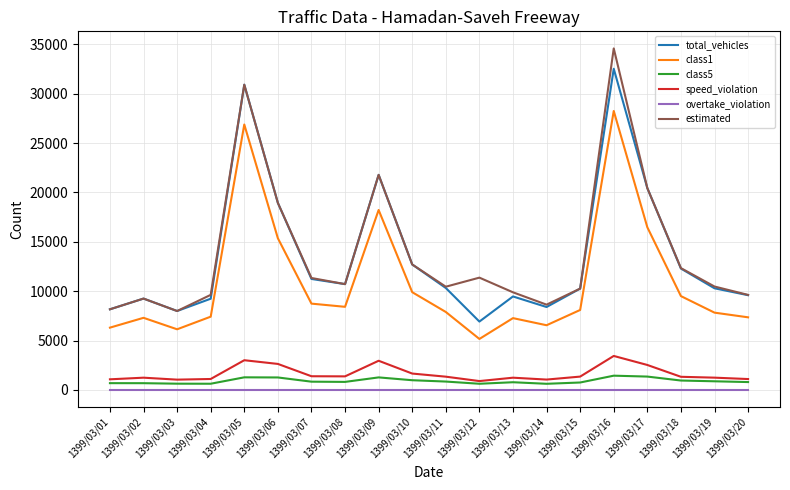

How many categories are shown in the chart?

20